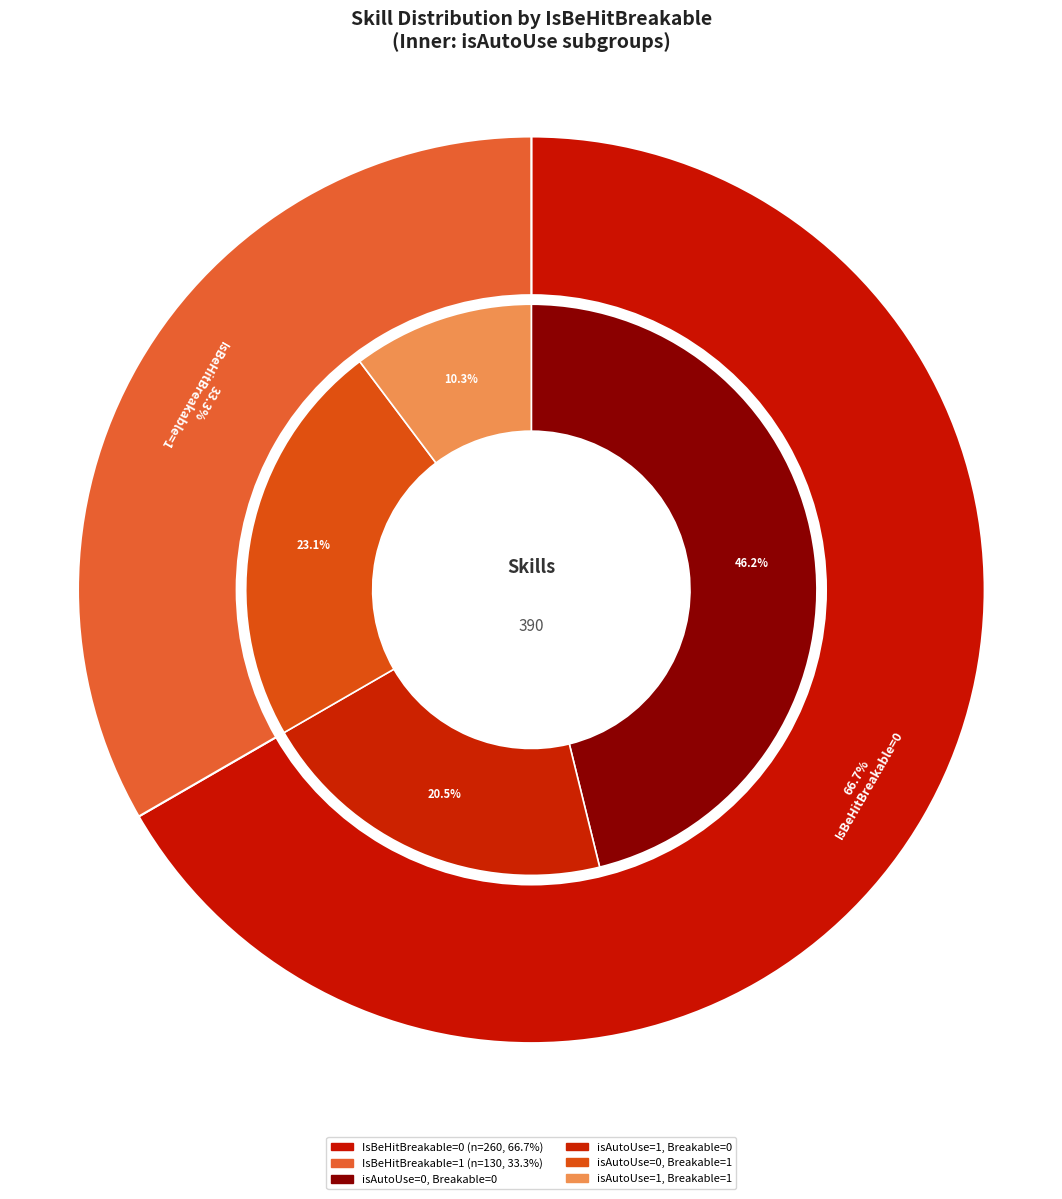

Is there a majority slice in this chart?

No